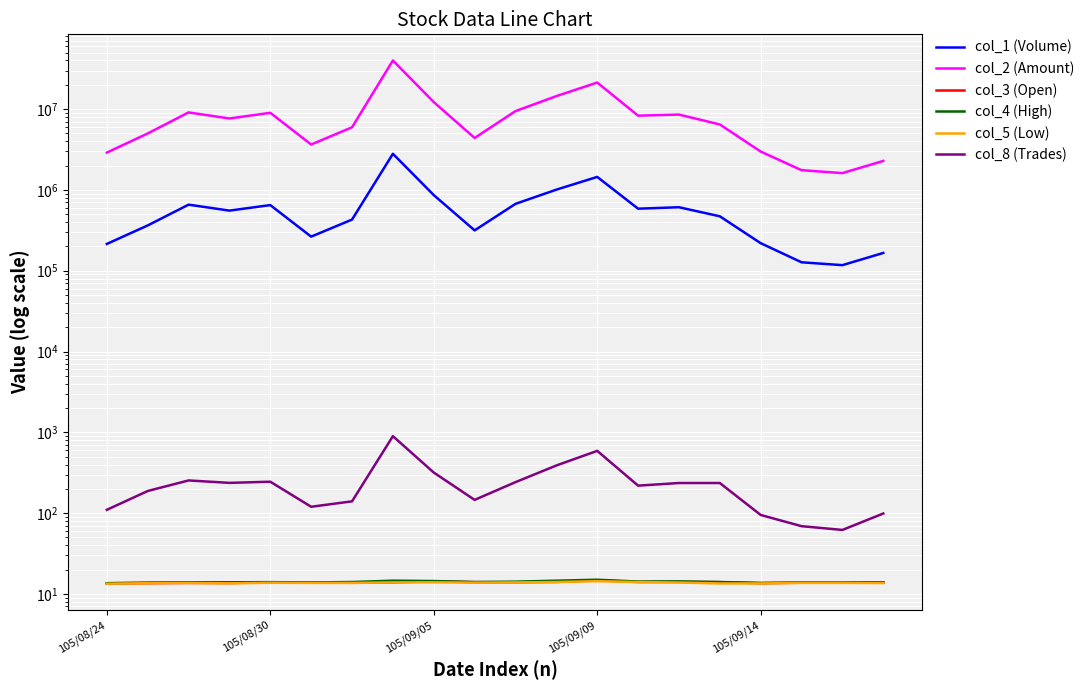

True or false: col_2 (Amount) and col_1 (Volume) intersect in this chart.

False